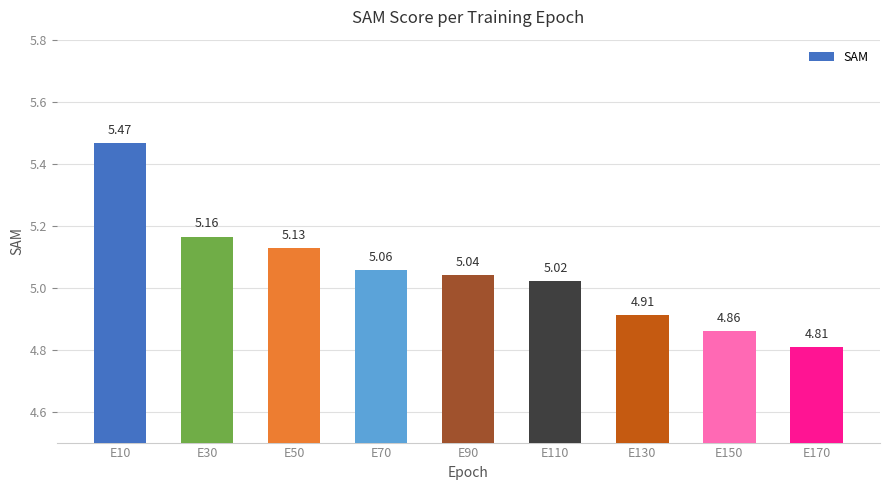

Which label corresponds to the largest value in the chart?

E10